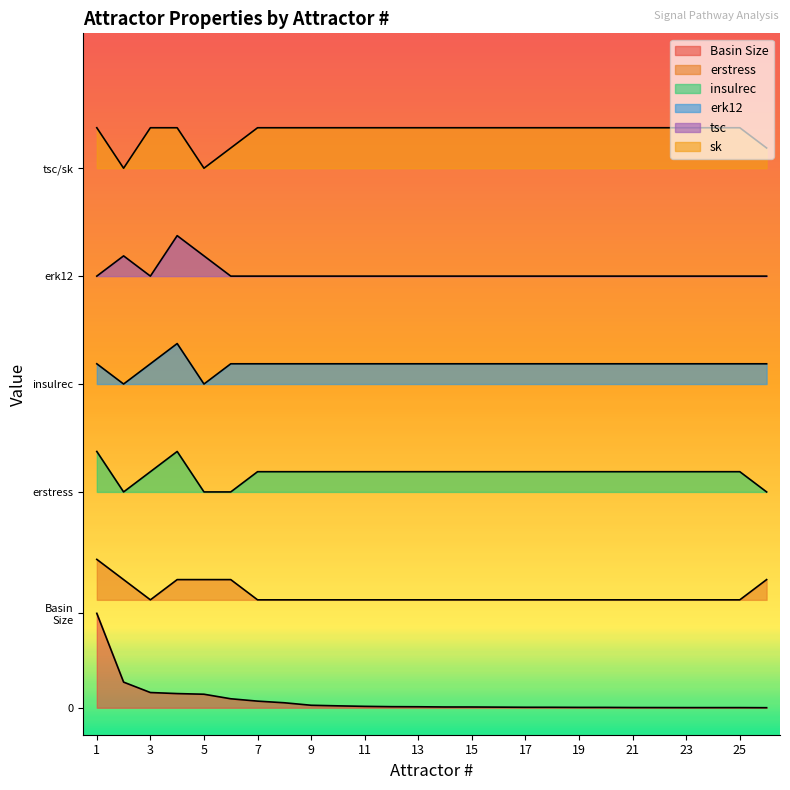

True or false: sk has a value of 1.5 at 23.

False